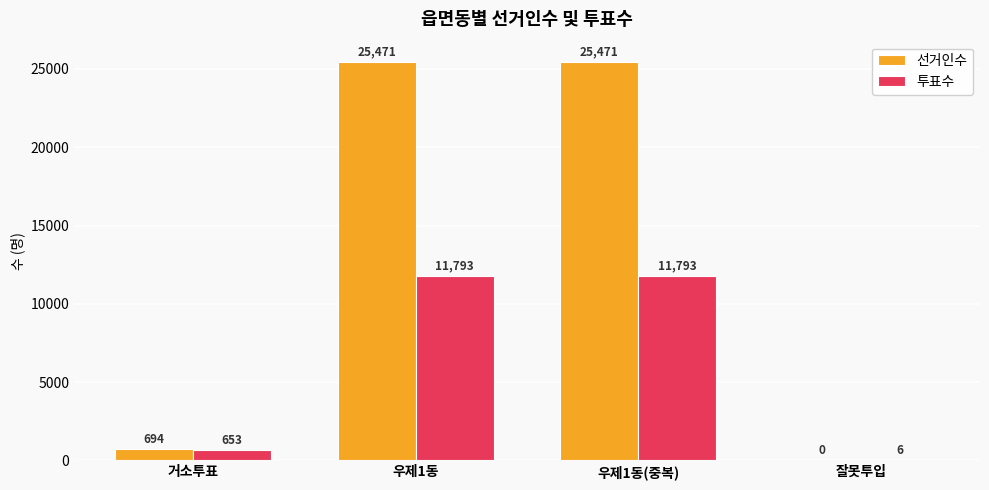

What is the maximum value for 선거인수?

25471